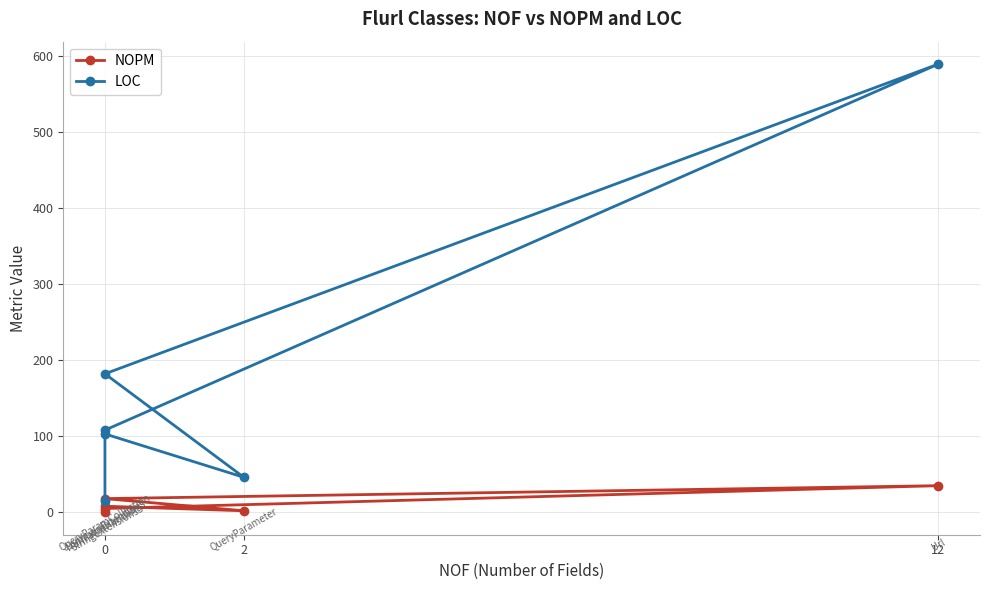

Is it true that LOC equals 15 at 0?

True